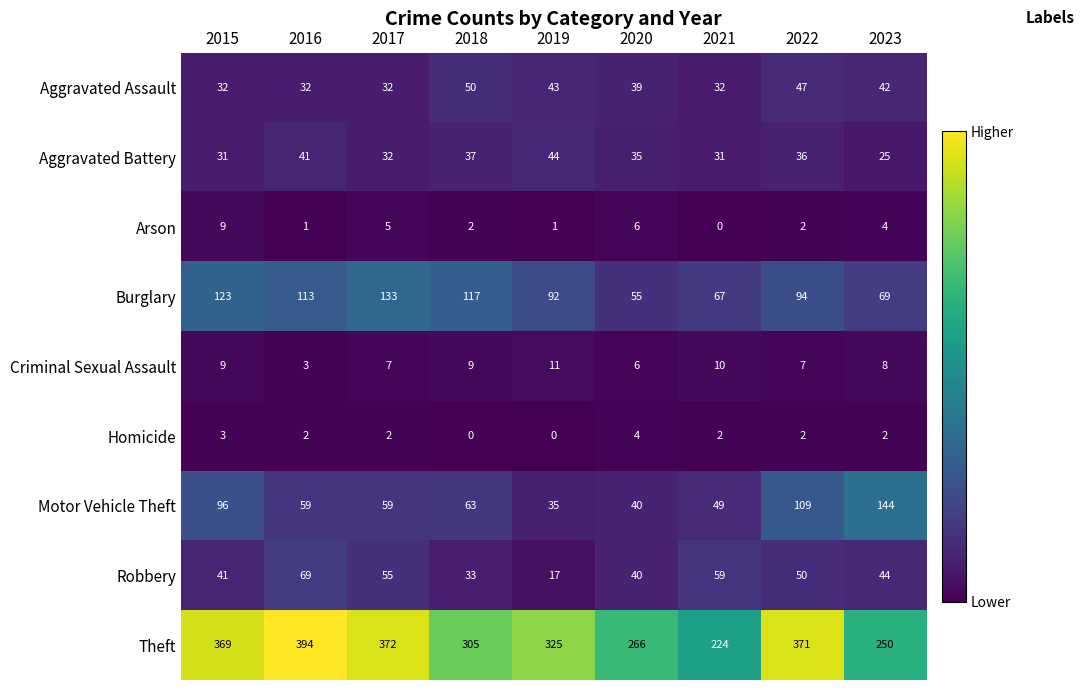

Between 2021 and 2023, which series saw the biggest shift?

Motor Vehicle Theft